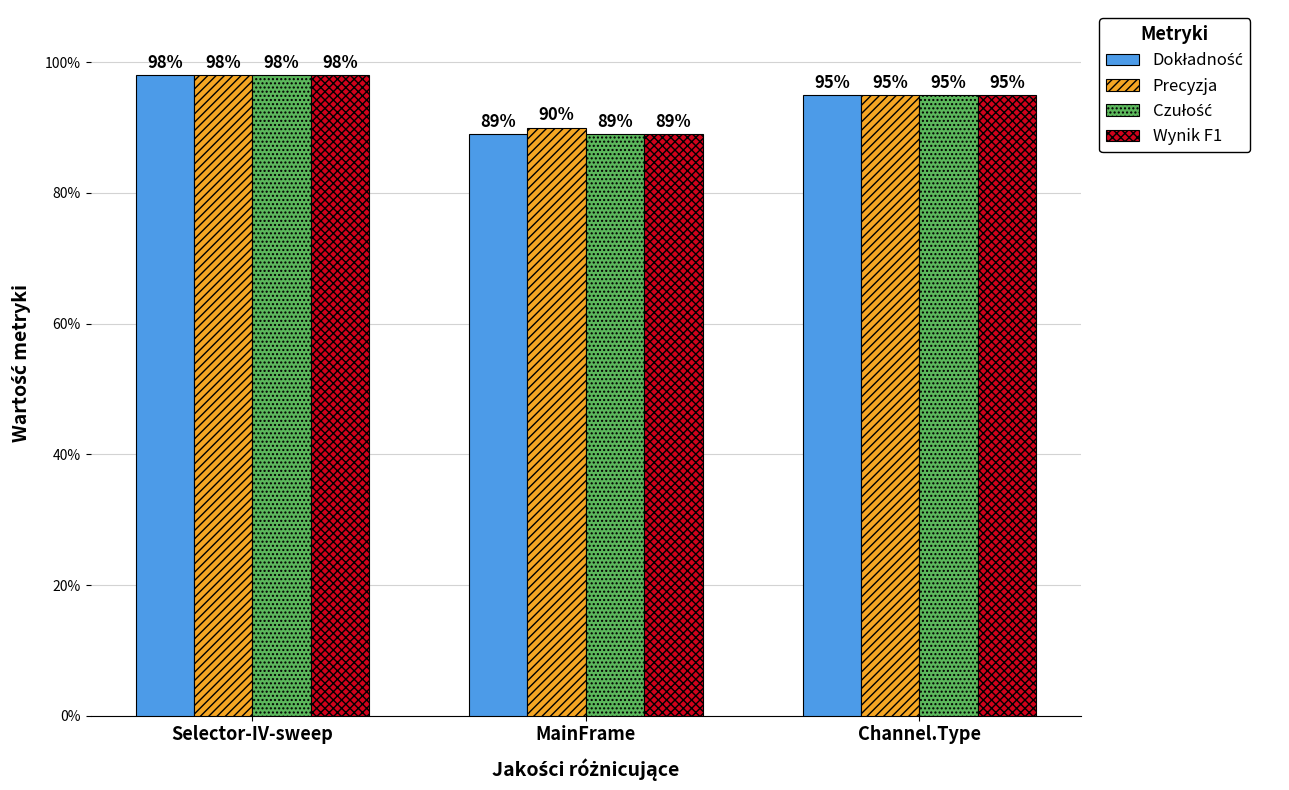

Count the number of categories in the chart.

3